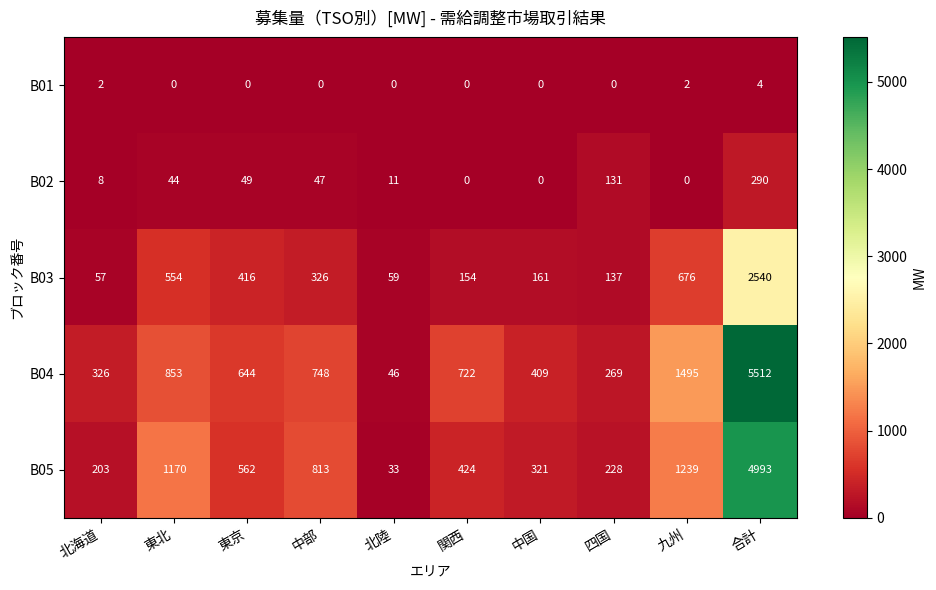

Between 北海道 and 北陸, which series saw the biggest shift?

B04